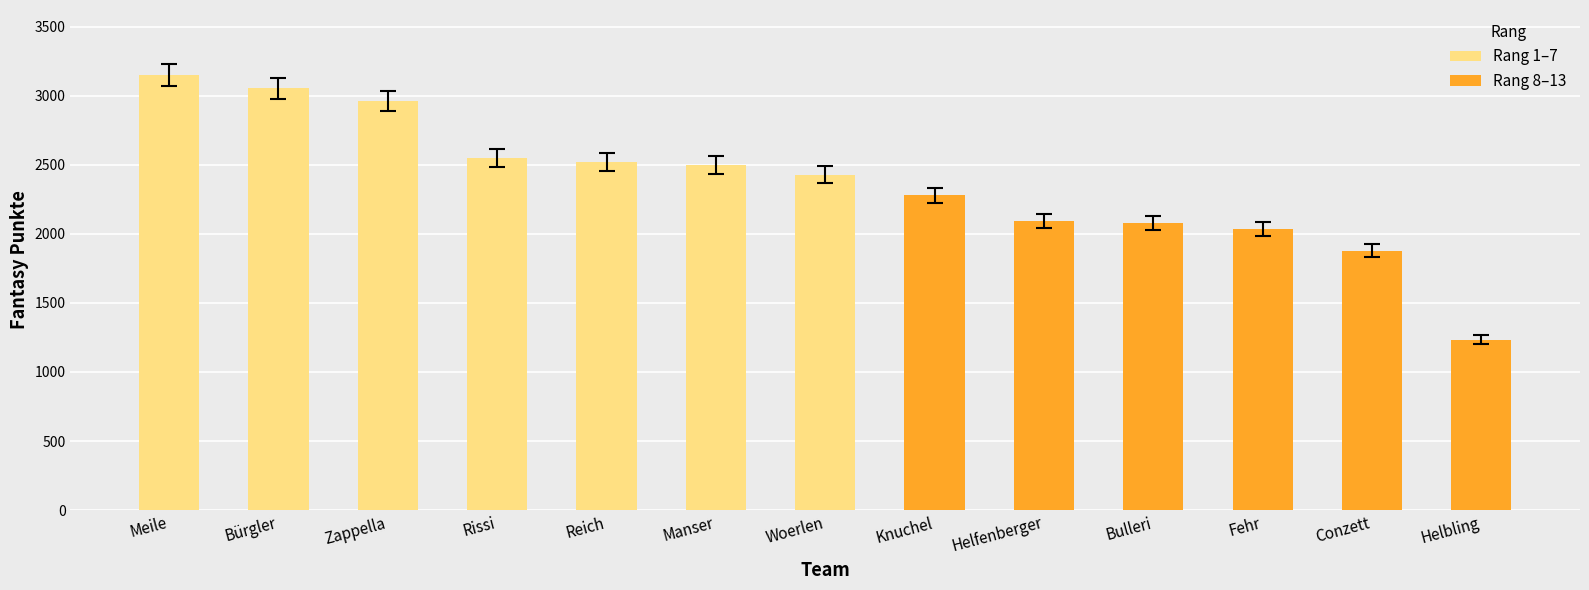

Which has a higher value, Woerlen or Bulleri?

Woerlen